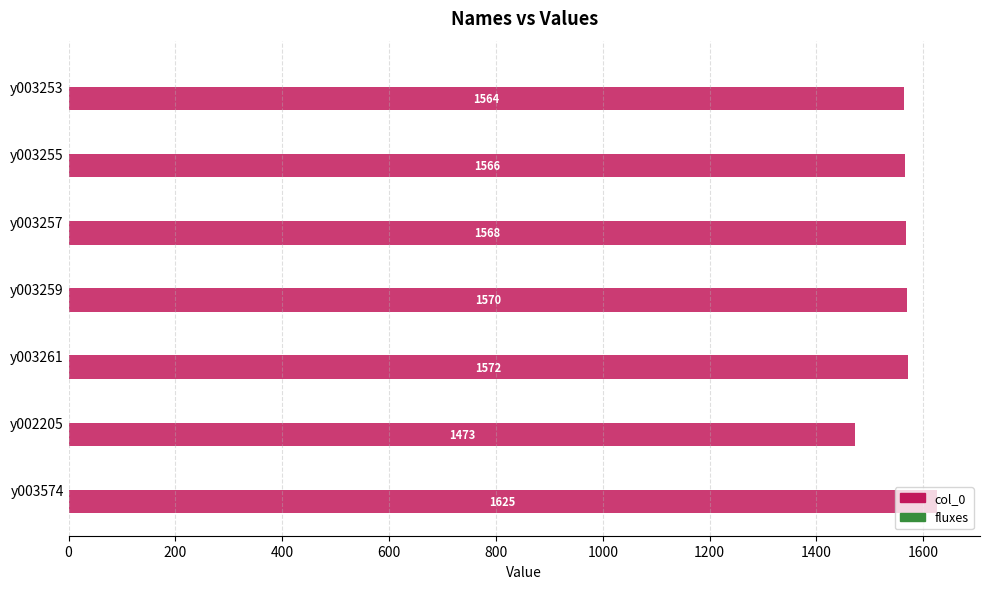

Are the bars grouped side by side (vs. stacked)?

No